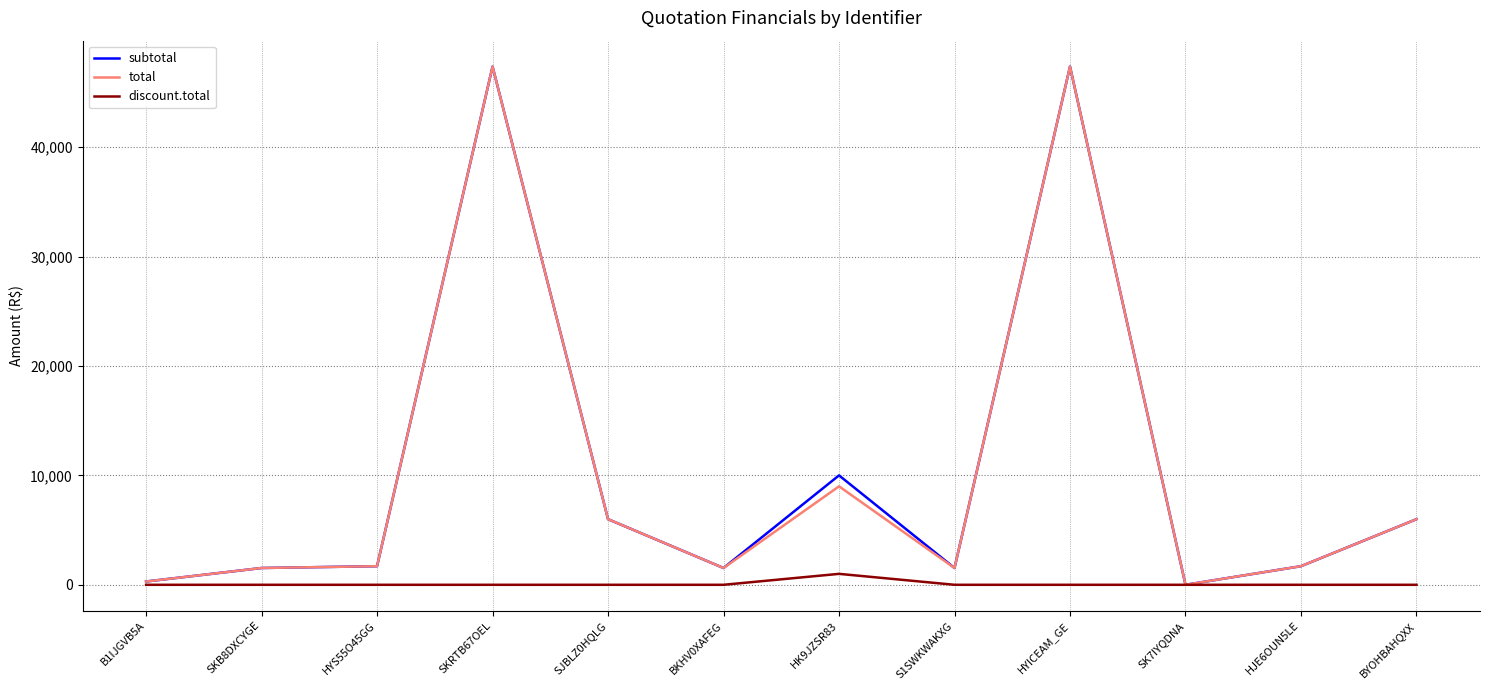

What is the difference between the highest and lowest values at HYS55O45GG?

1700.0